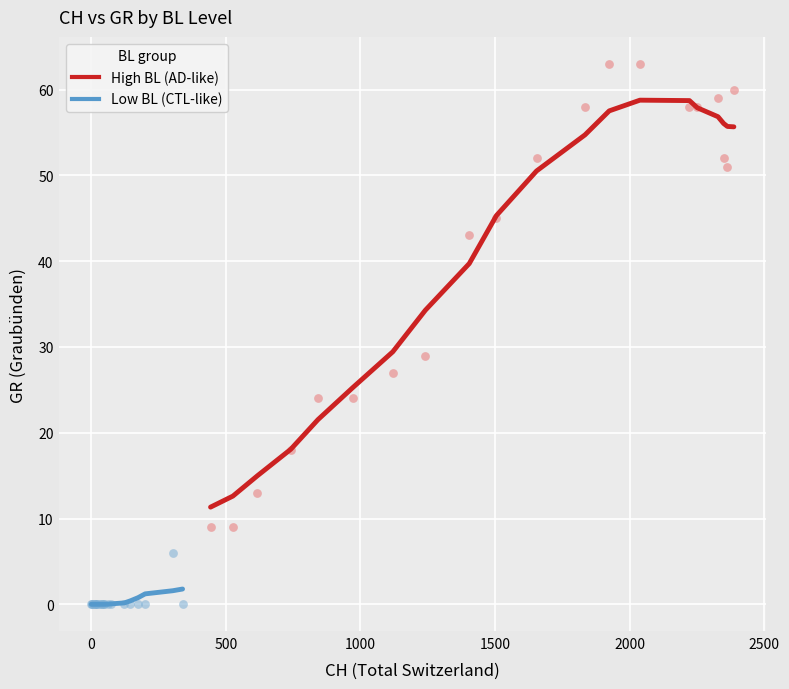

Which series contains the lowest Y value?

Low BL (CTL-like)